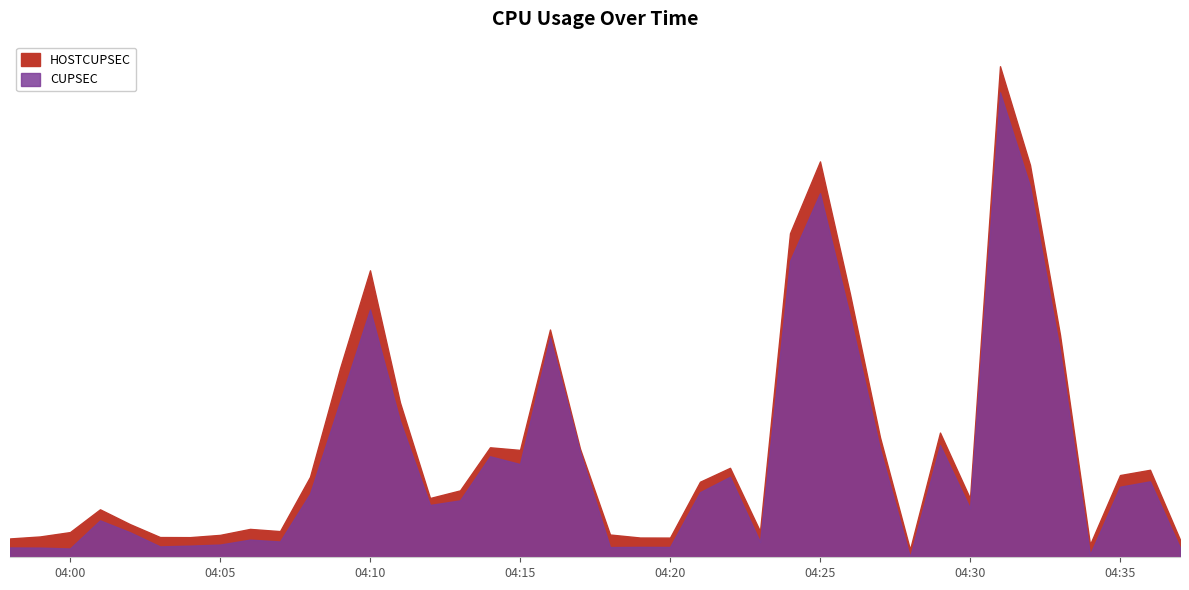

What is the difference between the maximum and minimum values in the HOSTCUPSEC series?

18.2